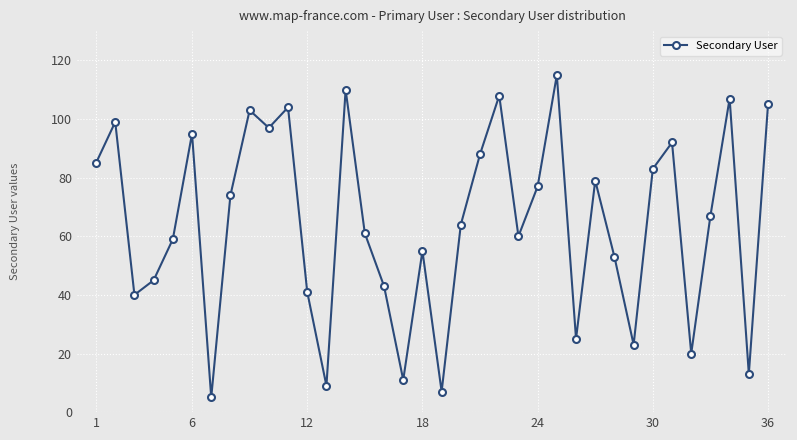

What is the greatest value displayed?

115